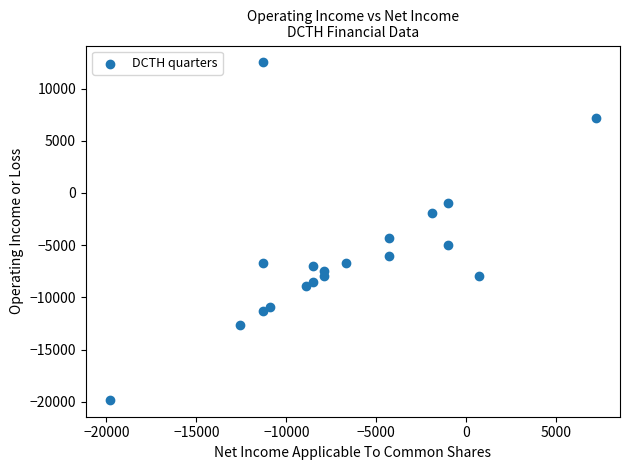

What Y value in the scatter plot is closest to -3650?

-4300